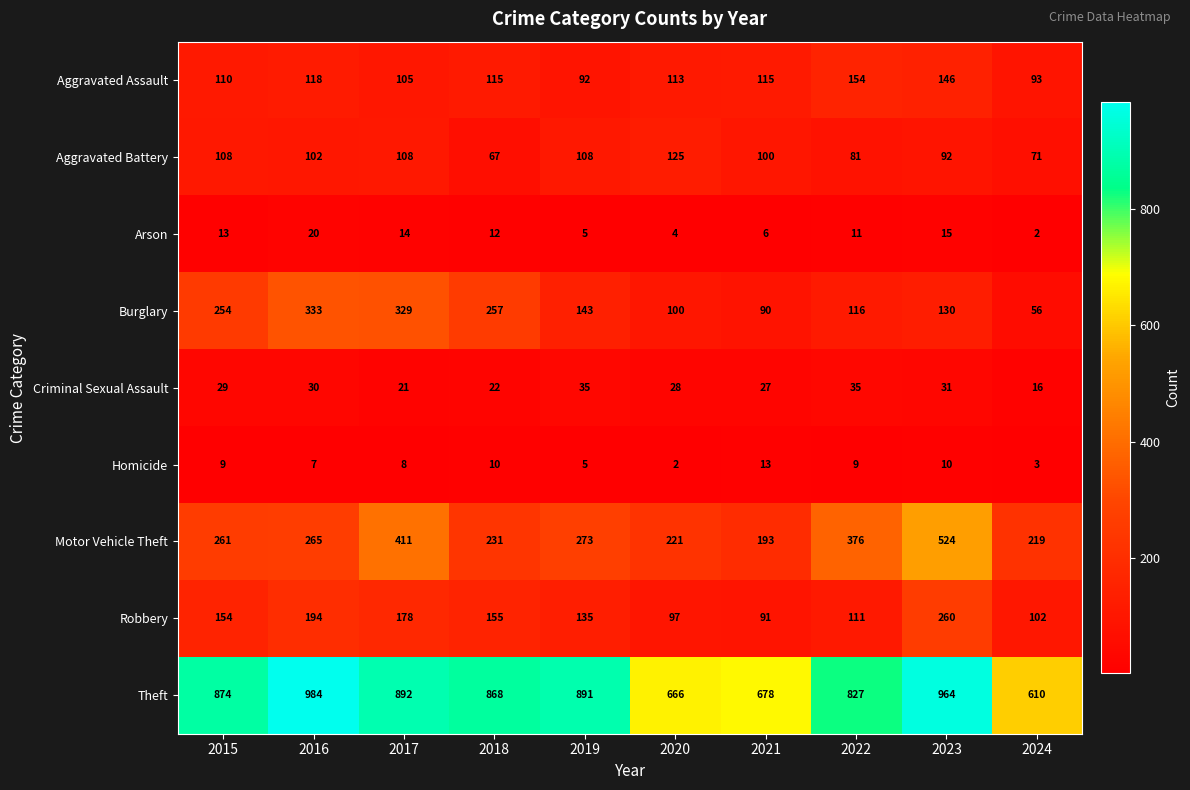

Which category has the lowest value in the Homicide series?

2020